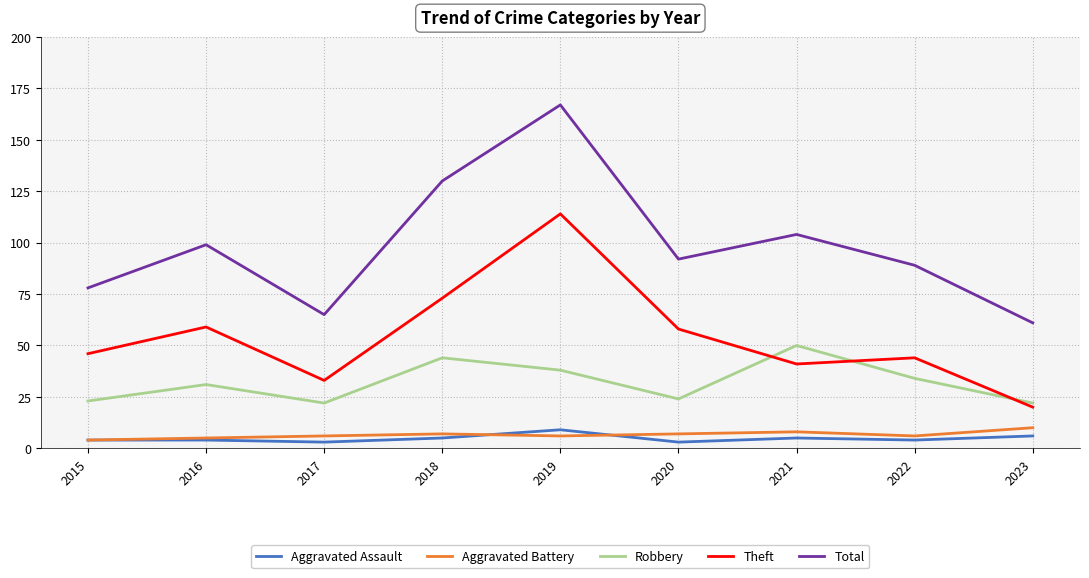

Which series has the largest range (max minus min)?

Total